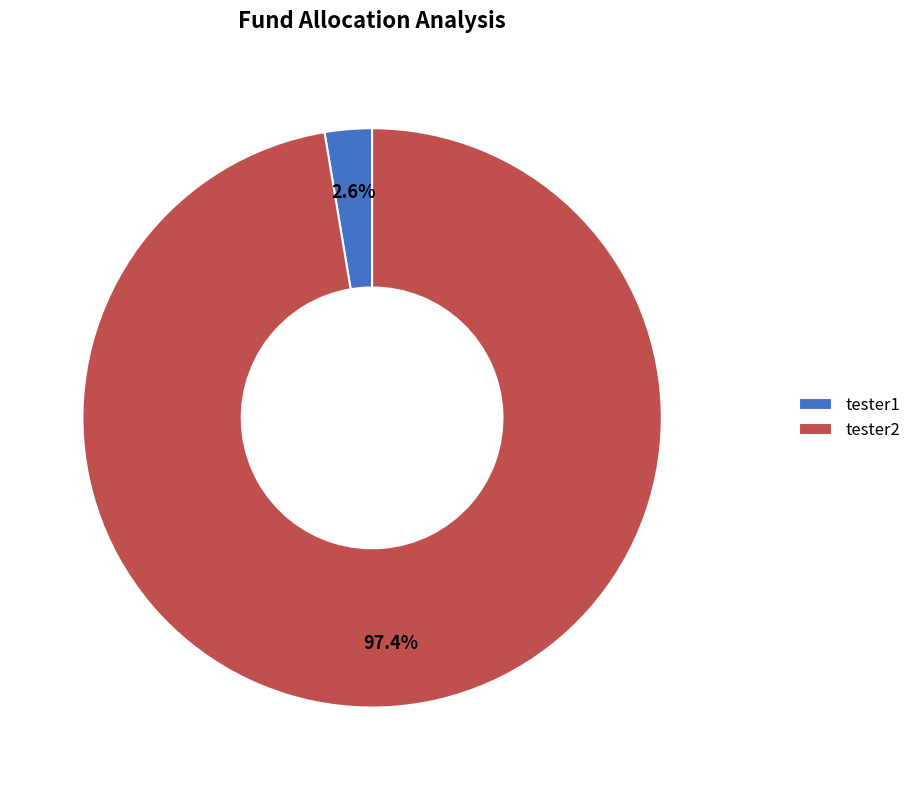

Count the number of slices in the pie.

2